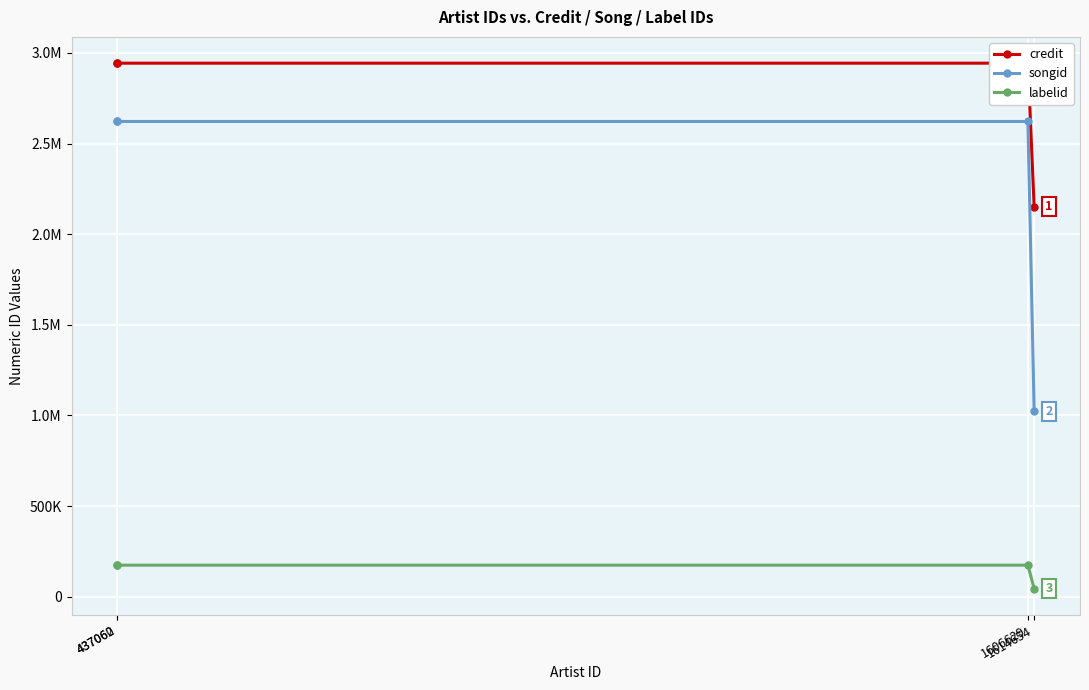

Reading left to right, transcribe all the data shown in this chart.

credit: 437060=2943644	437062=2943644	1606629=2943644	1614654=2152572
songid: 437060=2621932	437062=2621932	1606629=2621932	1614654=1022371
labelid: 437060=173668	437062=173668	1606629=173668	1614654=44000